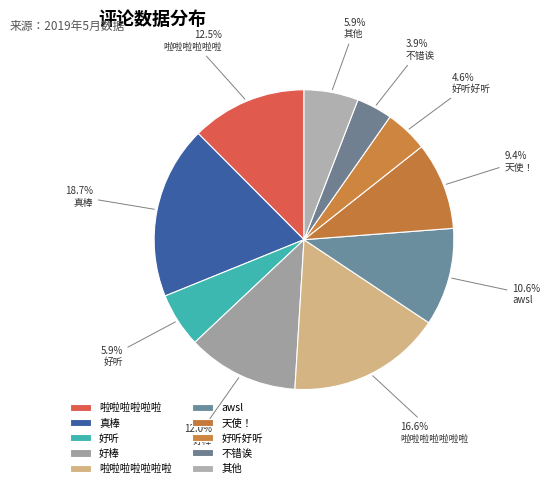

Is it true that 卡哇伊ฅฅ*ฅฅ* is 0% of the pie?

True